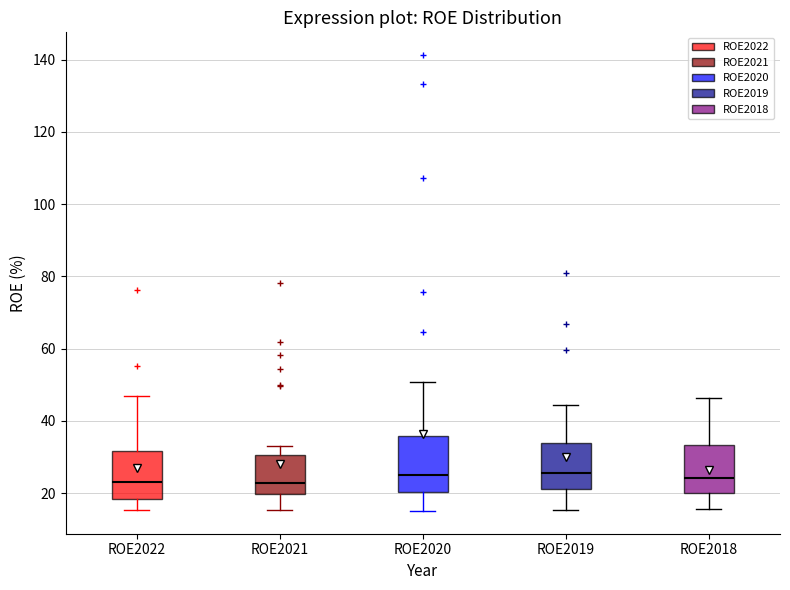

Reading left to right, transcribe this box plot: for each box, give where its median line is, the range the box spans, and where its two whiskers end, as read against the y-axis. The values are not printed on the chart, so give them approximately, as read against the axis.

ROE2022: median 24, box 18 to 32, whiskers 16 to 46
ROE2021: median 22, box 20 to 30, whiskers 16 to 34
ROE2020: median 24, box 20 to 36, whiskers 16 to 50
ROE2019: median 26, box 22 to 34, whiskers 16 to 44
ROE2018: median 24, box 20 to 34, whiskers 16 to 46